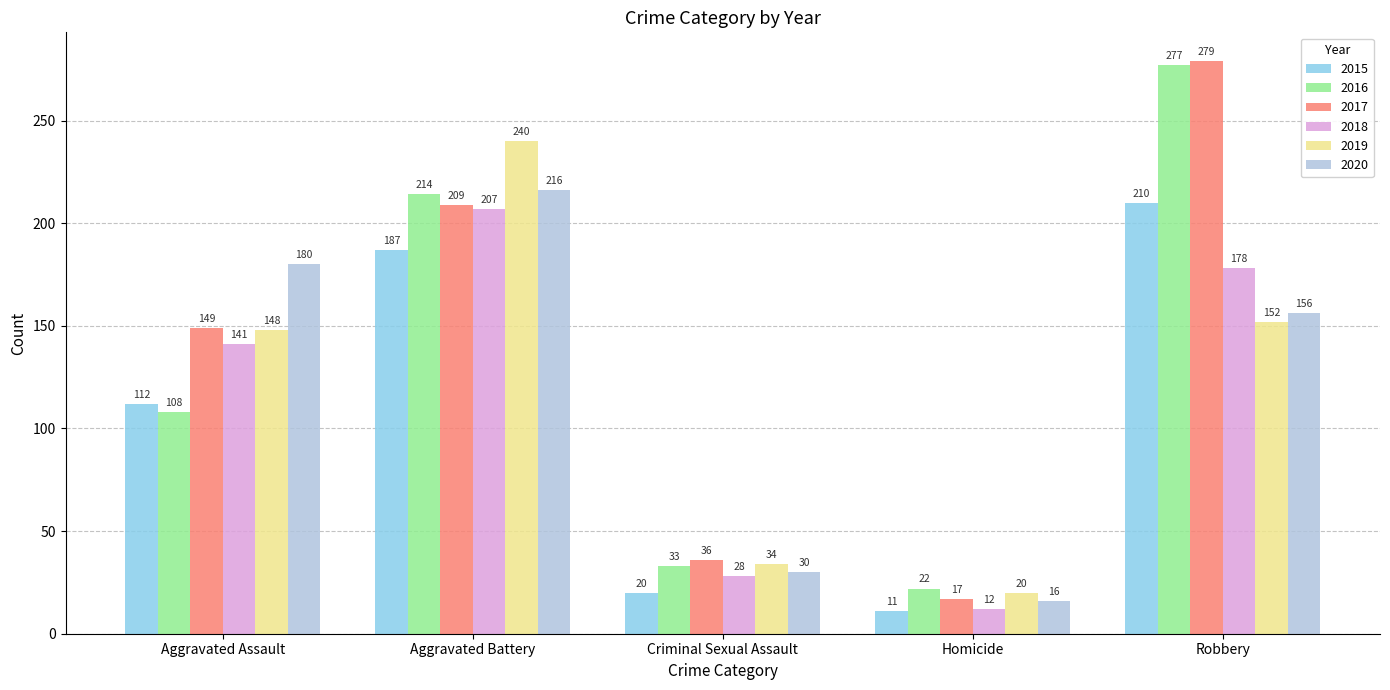

Between Aggravated Assault and Robbery, which series saw the biggest shift?

2016